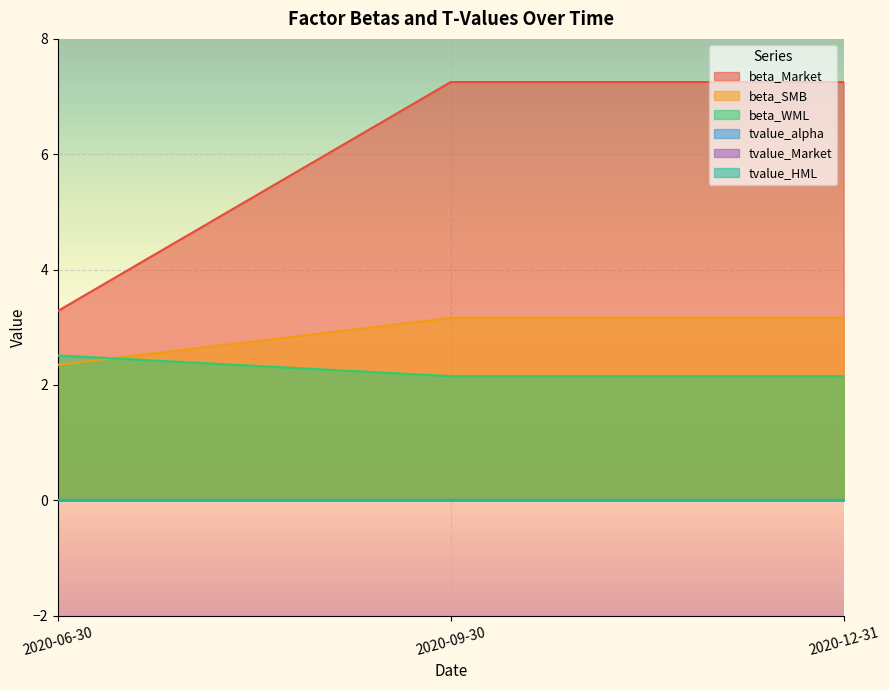

How many lines are shown in the chart?

6